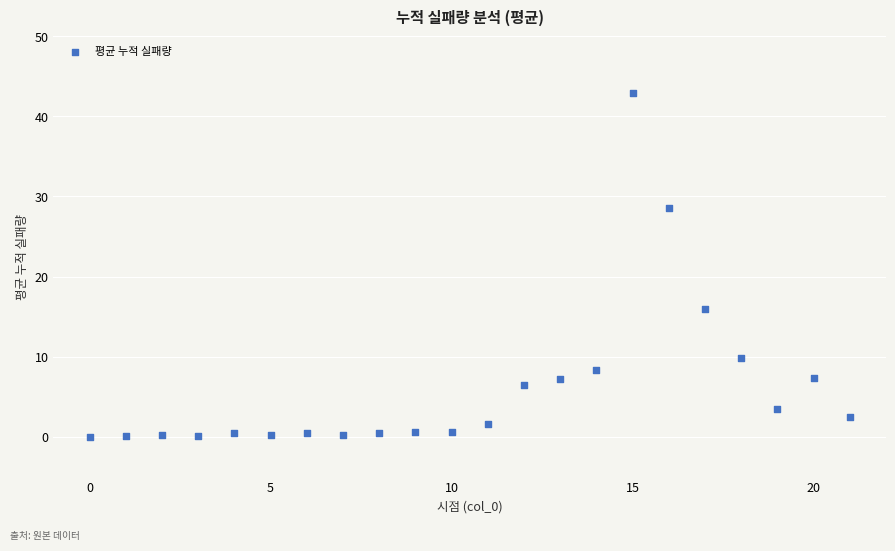

What Y value in the scatter plot is closest to 21?

16.0